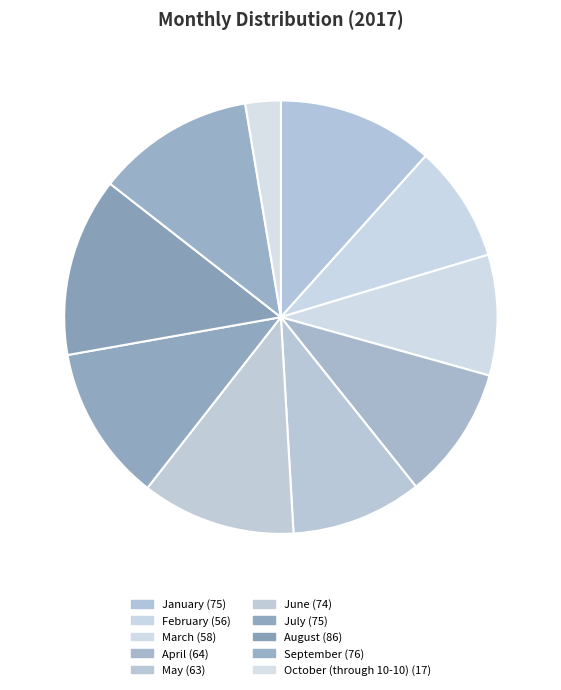

Which category has the biggest portion of the pie?

August